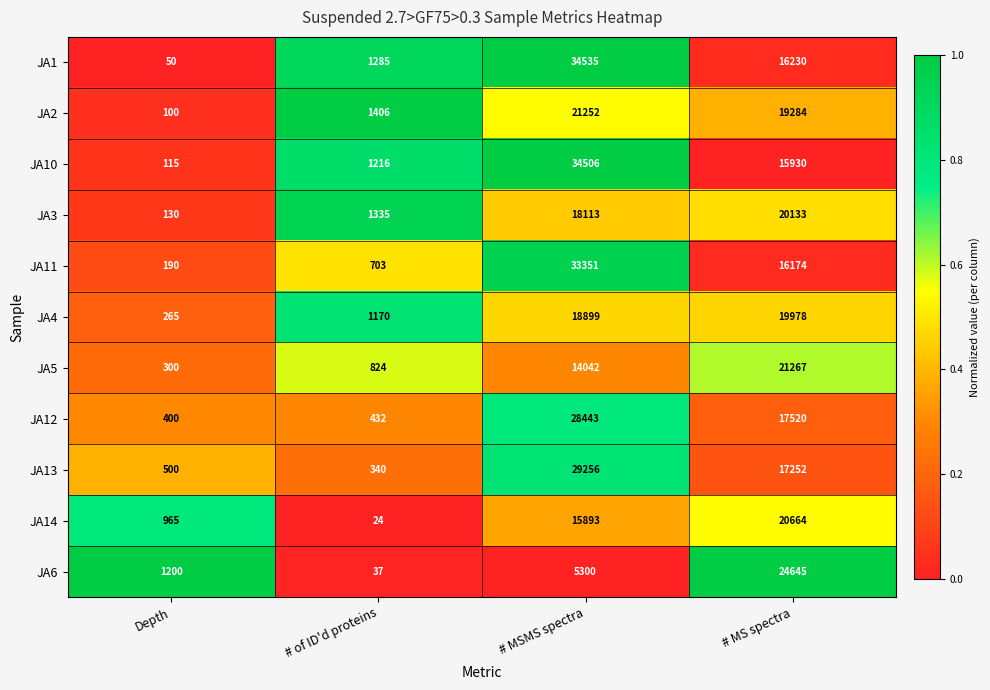

Which series has the widest spread of values?

JA1